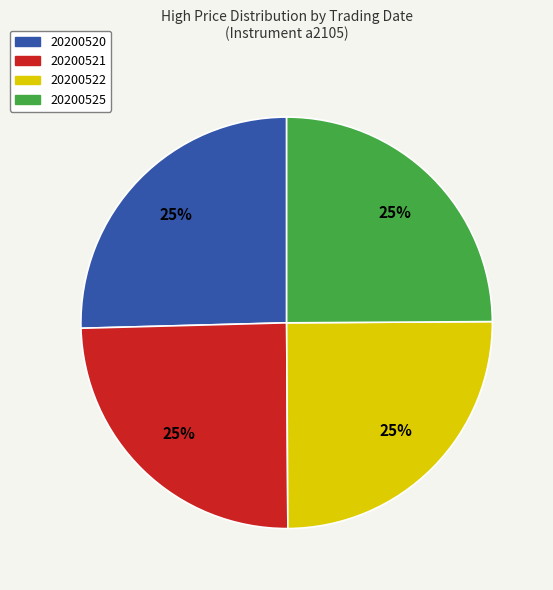

To the nearest percent, what percentage of the pie is 20200520?

25%